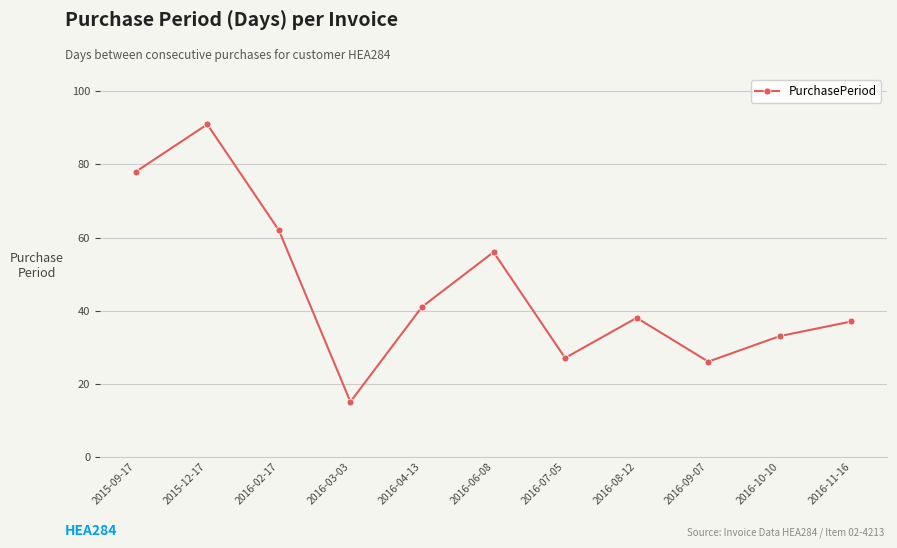

What is the average value?

46